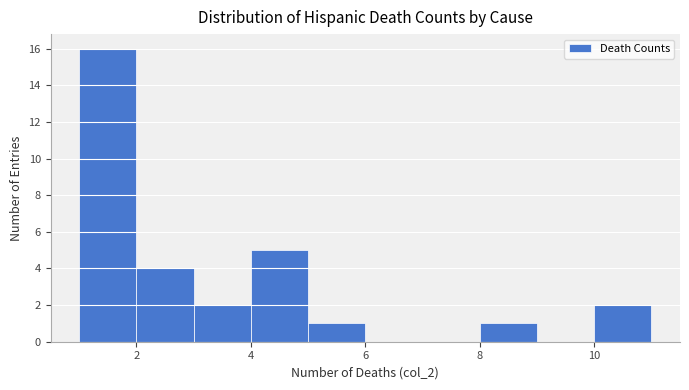

Reading left to right, list every bar in this chart as the range it spans on the x-axis followed by its height. The values are not printed on the chart, so give them approximately, as read against the axis.

1 to 2: 16
2 to 3: 4
3 to 4: 2
4 to 5: 5
5 to 6: 1
6 to 7: 0
7 to 8: 0
8 to 9: 1
9 to 10: 0
10 to 11: 2